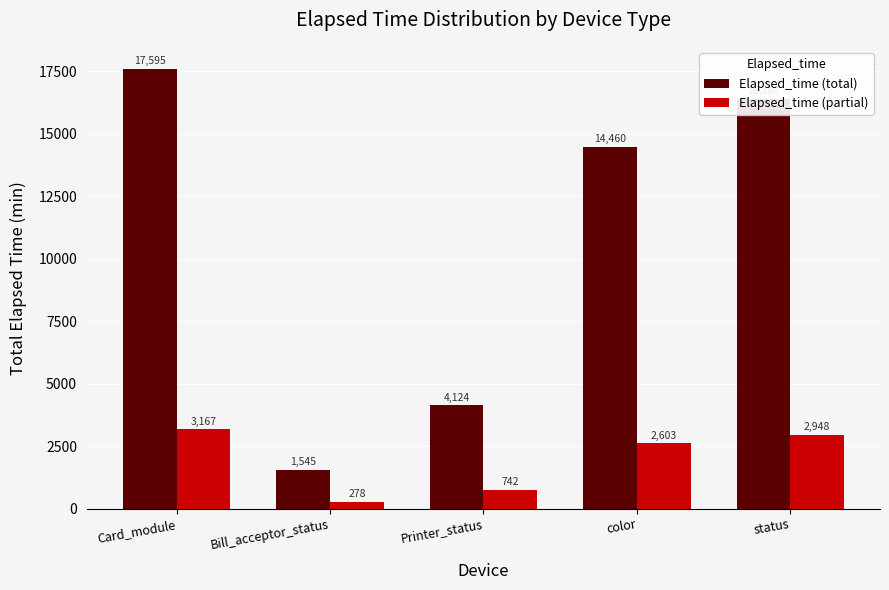

How many values in the Elapsed_time (partial) series are below 2602?

2